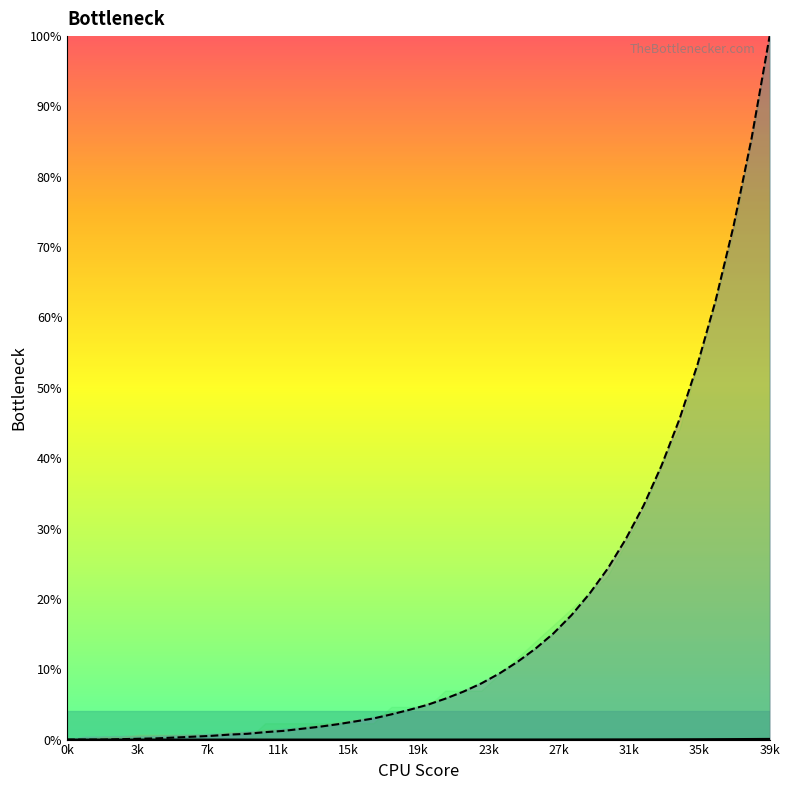

What is the difference between the maximum and minimum values in the col_8 line series?

100.0